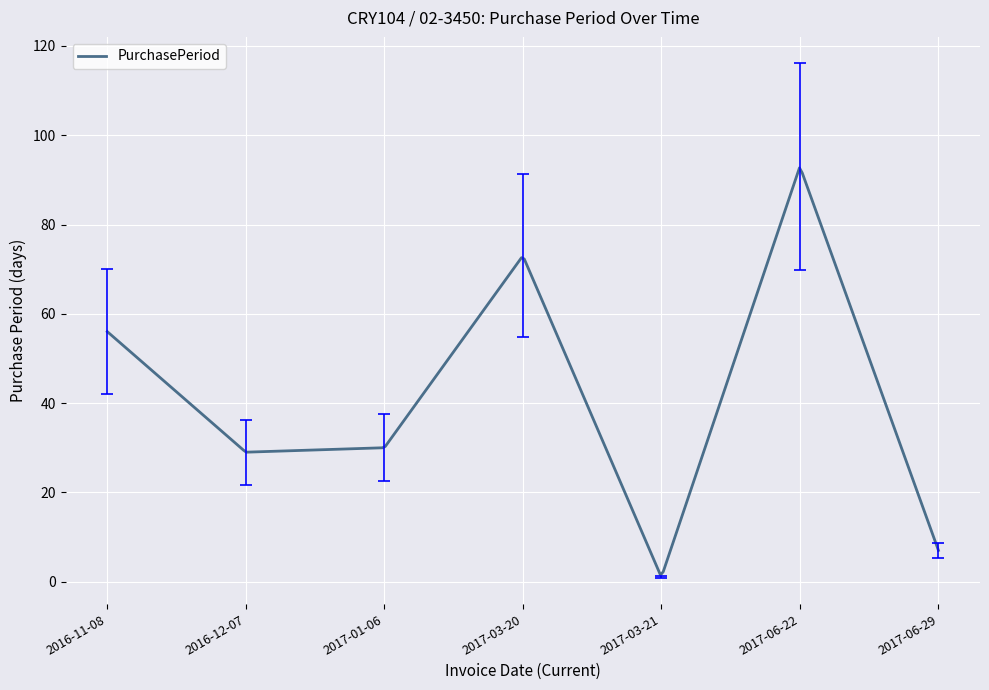

What is the maximum value shown in the chart?

92.7